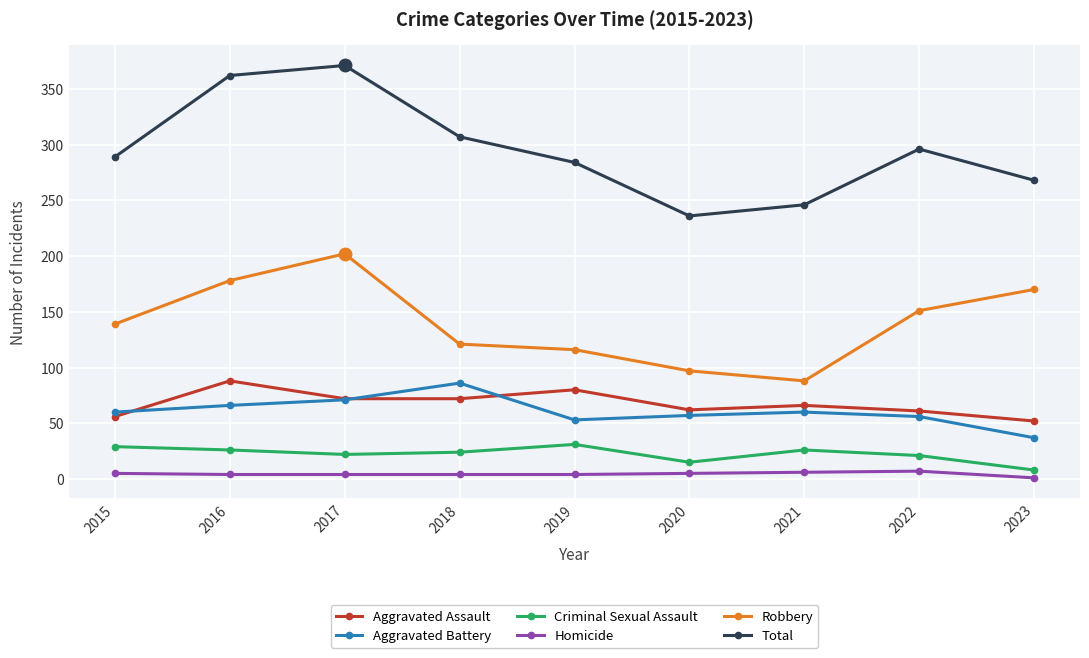

True or false: Homicide and Criminal Sexual Assault cross at least once.

False